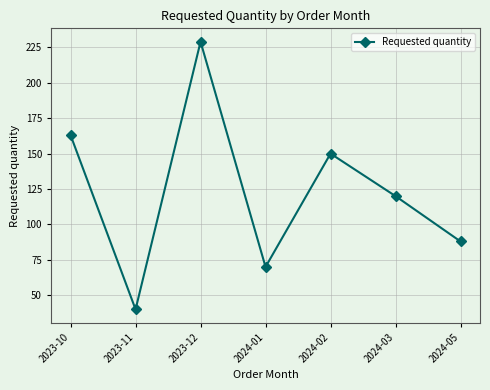

Count the number of data series in this chart.

1